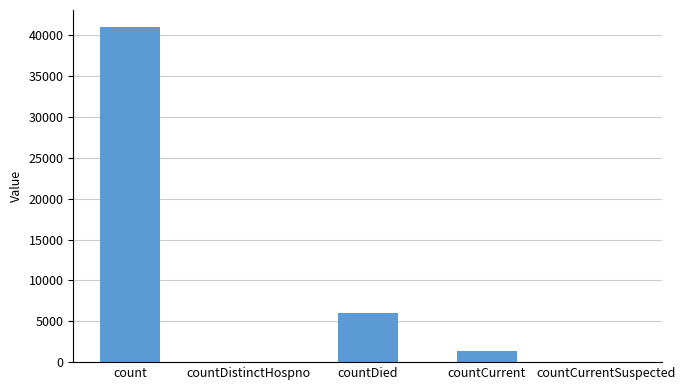

What is the sum of the values at countCurrent and countDied?

7430